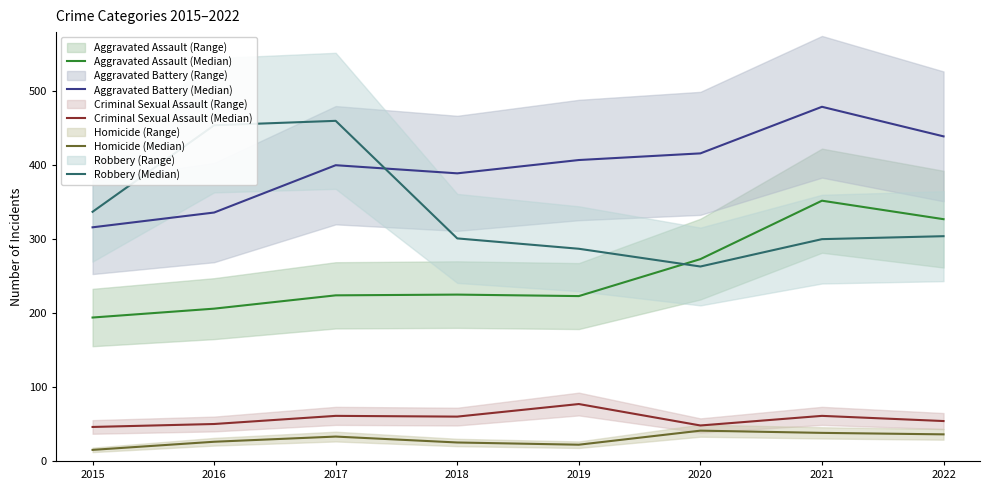

The value of Criminal Sexual Assault (Median) at 2022 is 31. True or false?

False